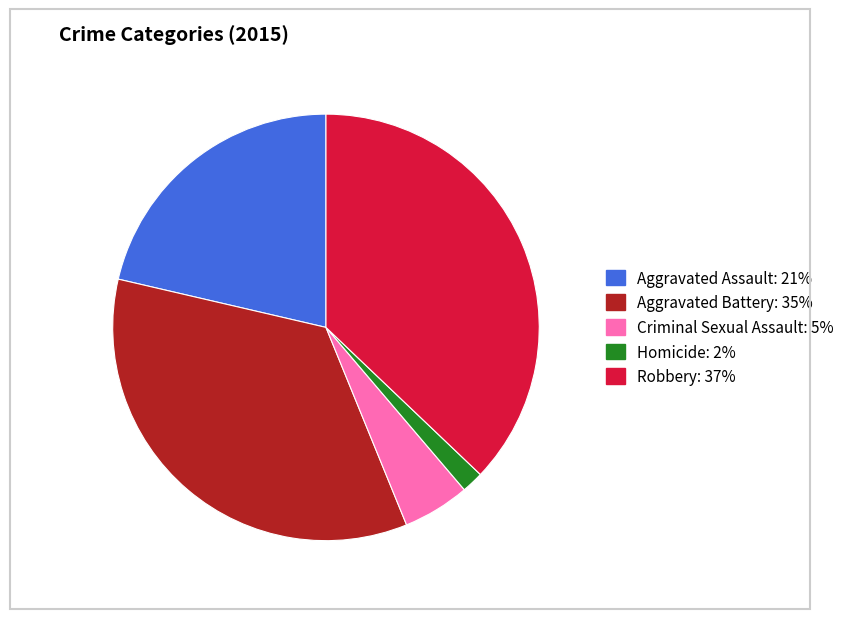

Between Robbery and Aggravated Battery, which is larger?

Robbery